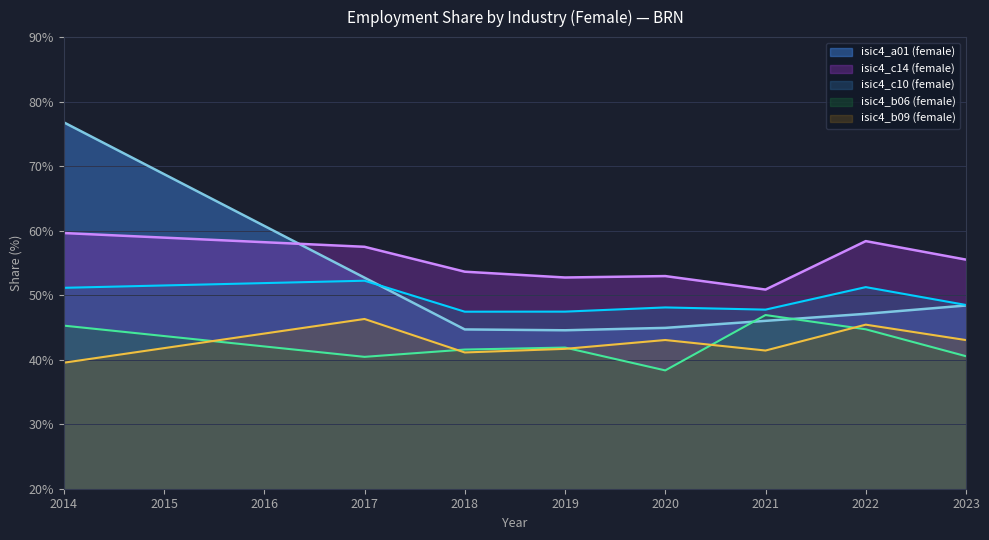

What is the maximum value for isic4_b06 (female)?

46.9